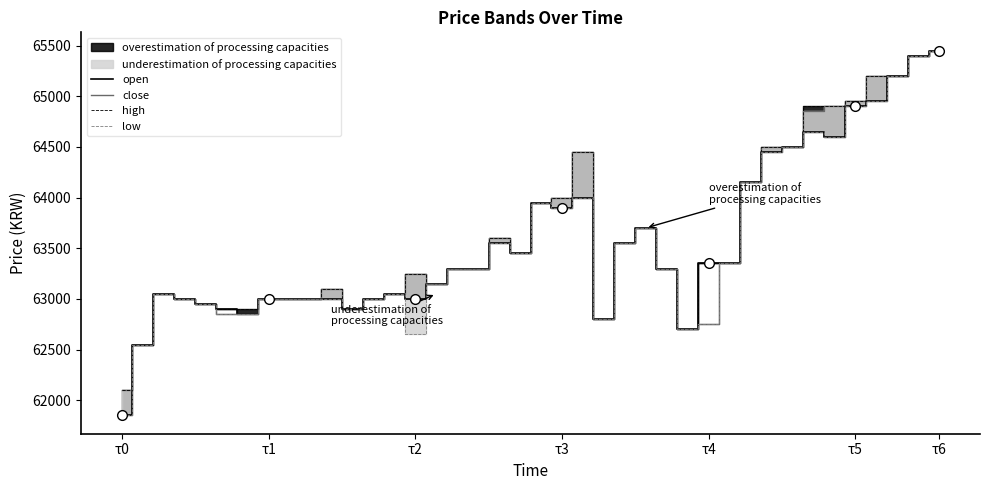

Read the high value at 33.

64900